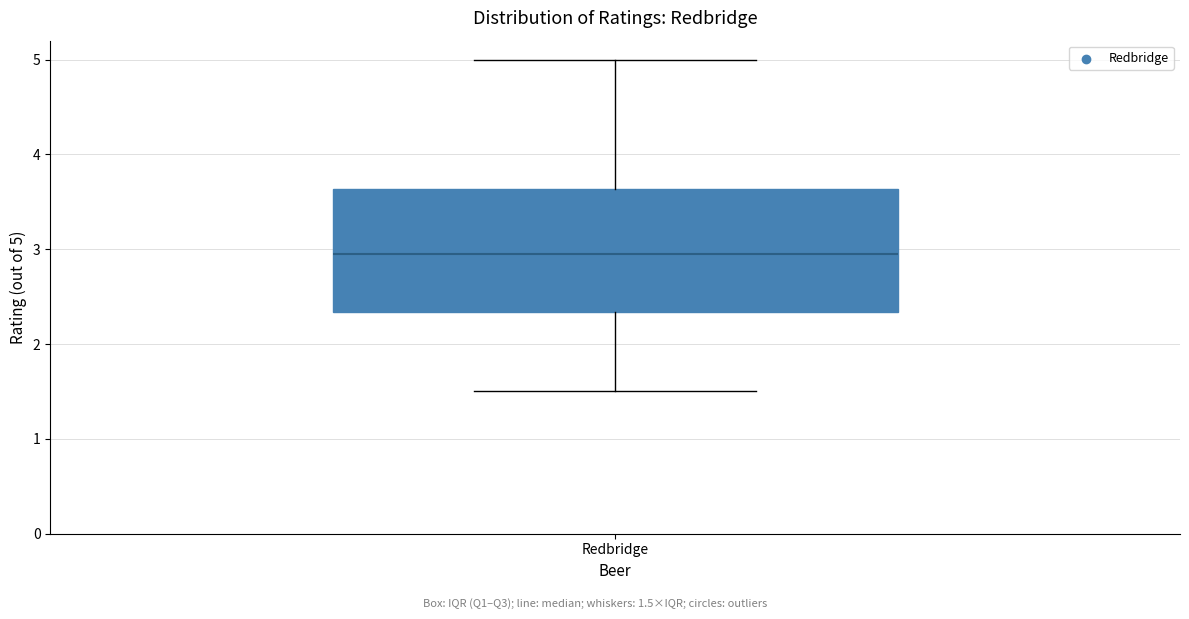

Transcribe this box plot: give where the median line is, the range the box spans, and where the two whiskers end, as read against the y-axis. The values are not printed on the chart, so give them approximately, as read against the axis.

median 3.0, box 2.3 to 3.6, whiskers 1.5 to 5.0